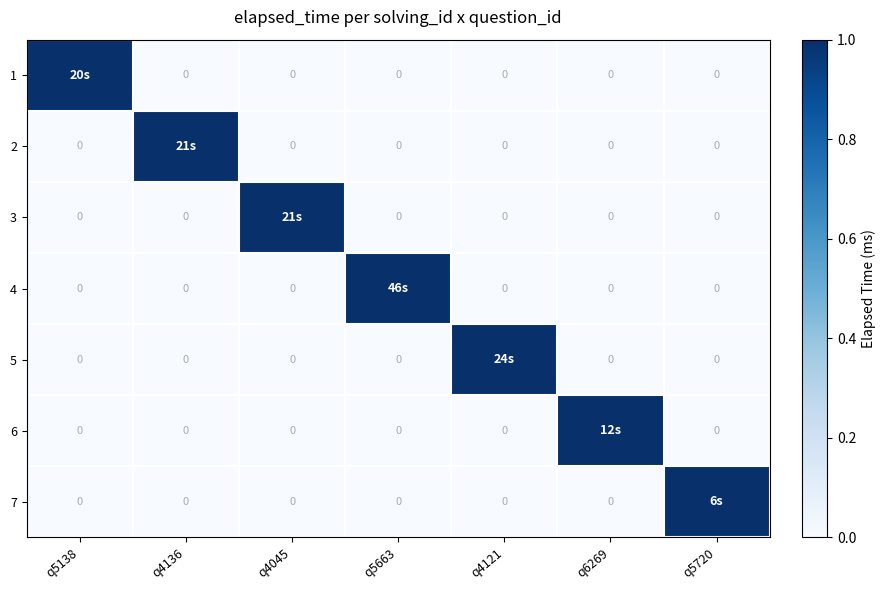

At q6269, list the series in order from largest to smallest.

6, 1, 2, 3, 4, 5, 7